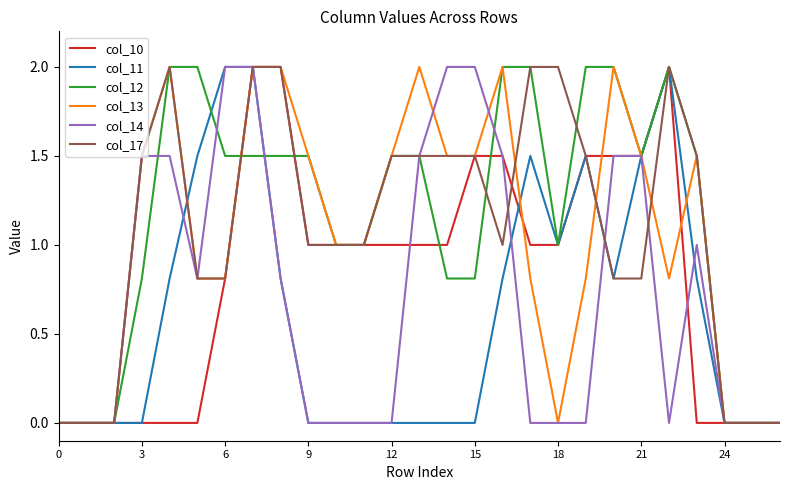

True or false: col_17 has more than 1 interior local peaks.

True